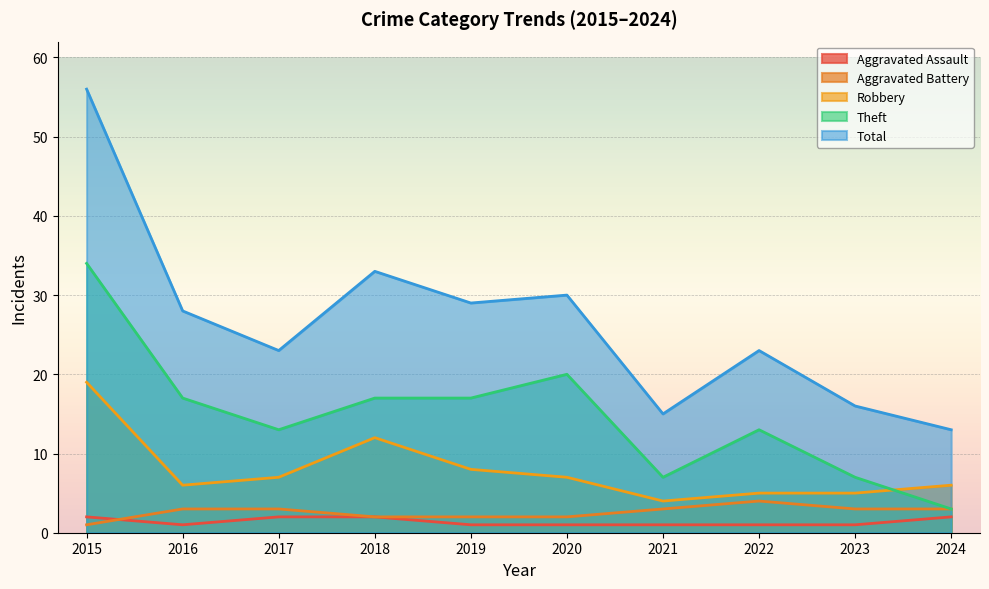

What is the difference between the maximum and minimum values in the Aggravated Assault series?

1